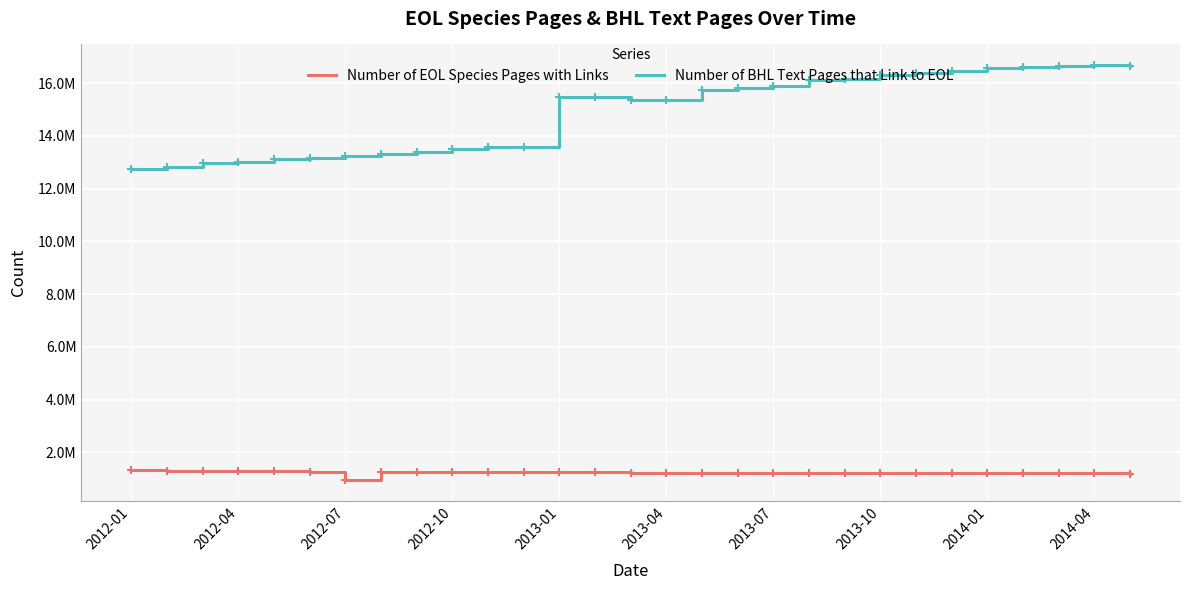

Reading left to right, list all the values displayed in this chart.

Number of EOL Species Pages with Links: 1339610	1285977	1285936	1285259	1284697	1258990	947867	1243586	1243220	1243115	1242961	1242785	1241007	1240259	1220057	1208119	1207914	1207820	1205917	1203663	1203241	1202597	1200687	1200667	1200318	1200149	1200080	1200010	1185609
Number of BHL Text Pages that Link to EOL: 12750716	12834896	12975959	13027307	13112017	13166590	13226996	13295742	13405039	13497742	13559911	13585580	15466713	15458690	15376693	15370118	15748233	15833458	15886488	16124911	16162476	16309777	16392859	16473481	16557230	16627354	16655761	16679529	16659316